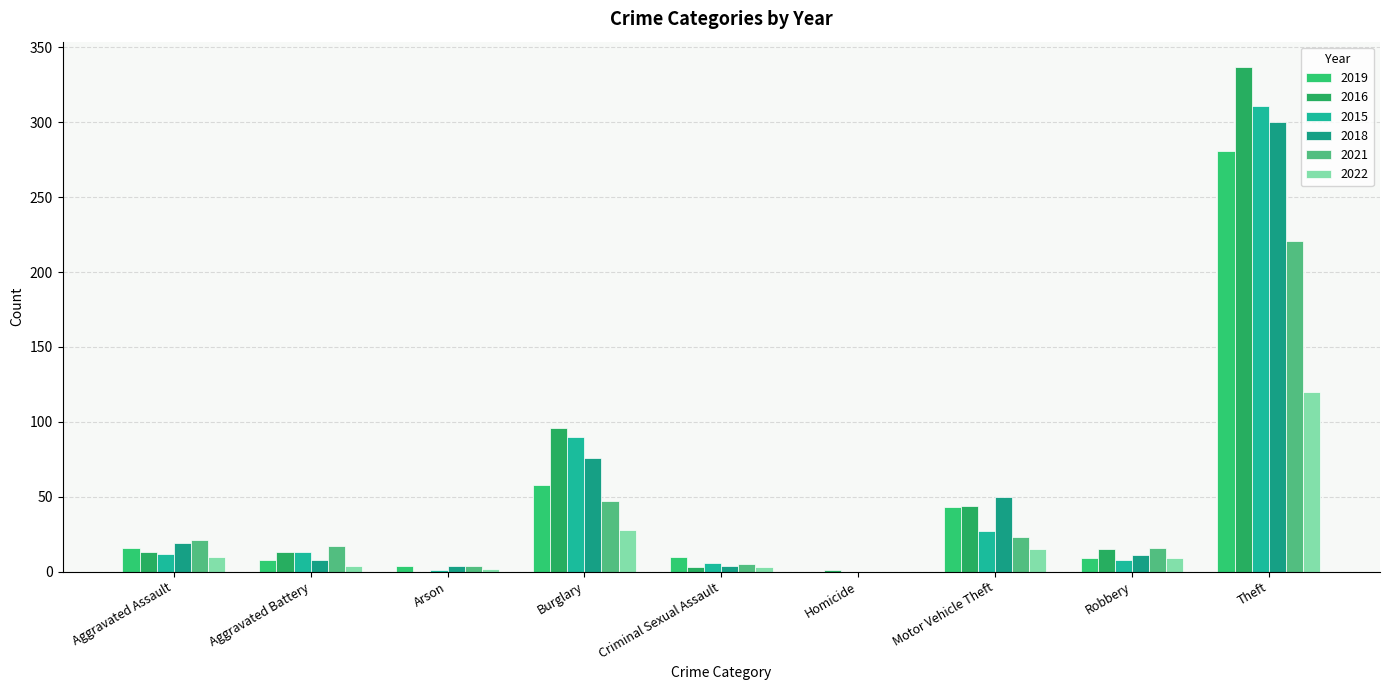

Which series changed the most between Homicide and Motor Vehicle Theft?

2018